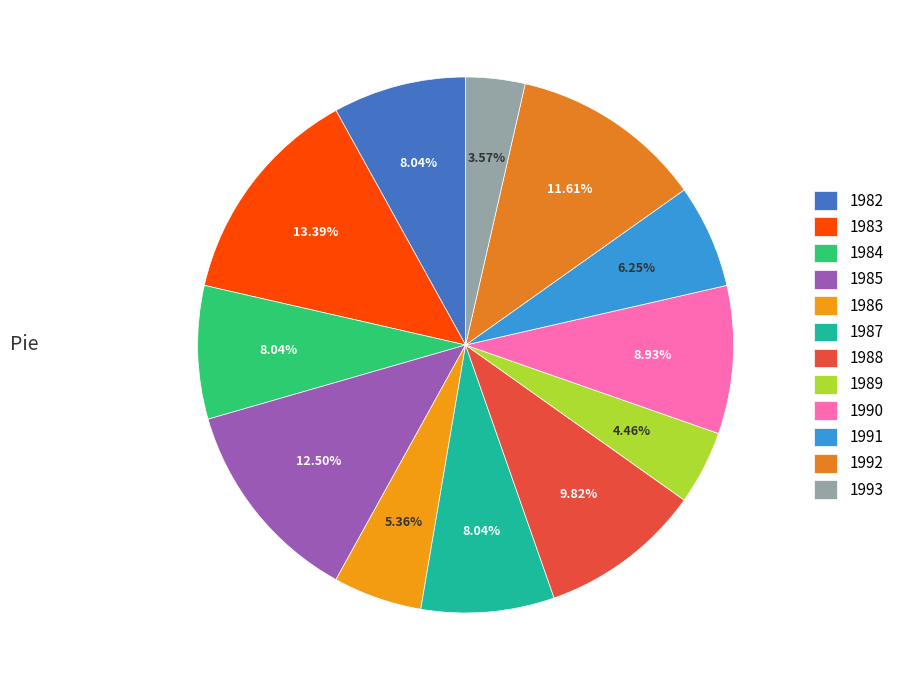

How many slices are in this pie chart?

12